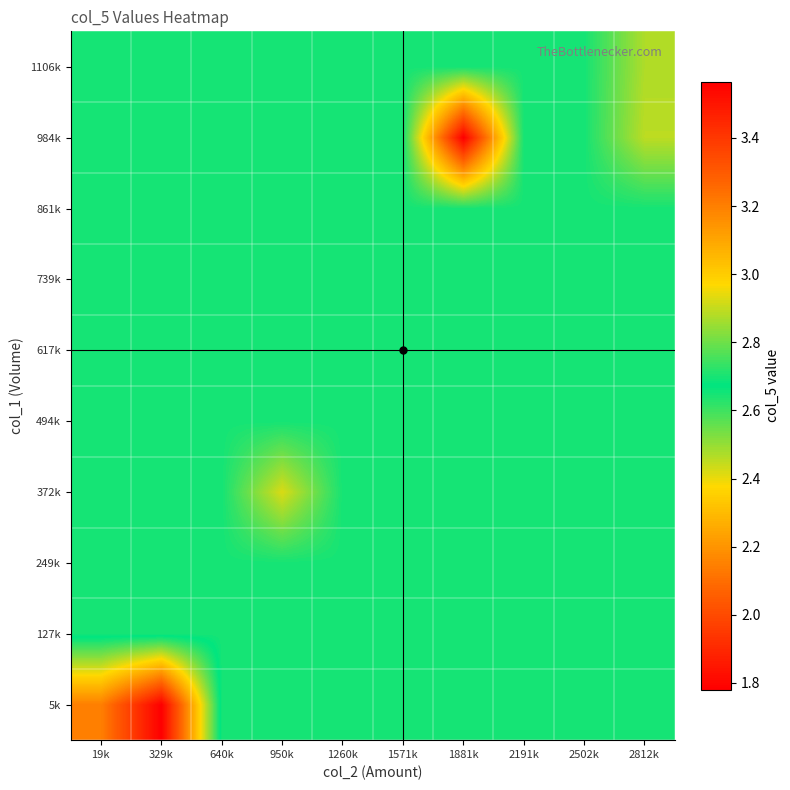

How many series are shown in this chart?

10